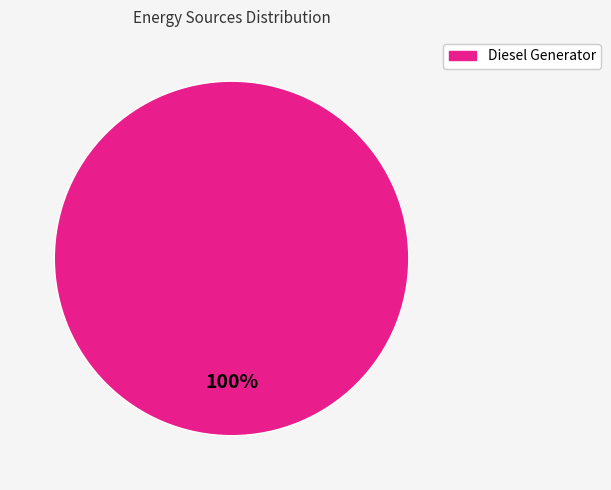

Is there a majority slice in this chart?

Yes